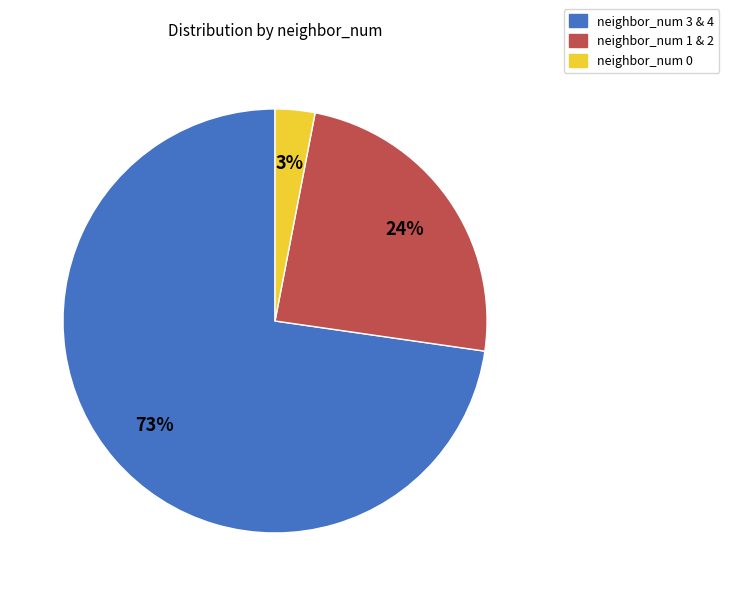

Does any single category account for the majority?

Yes